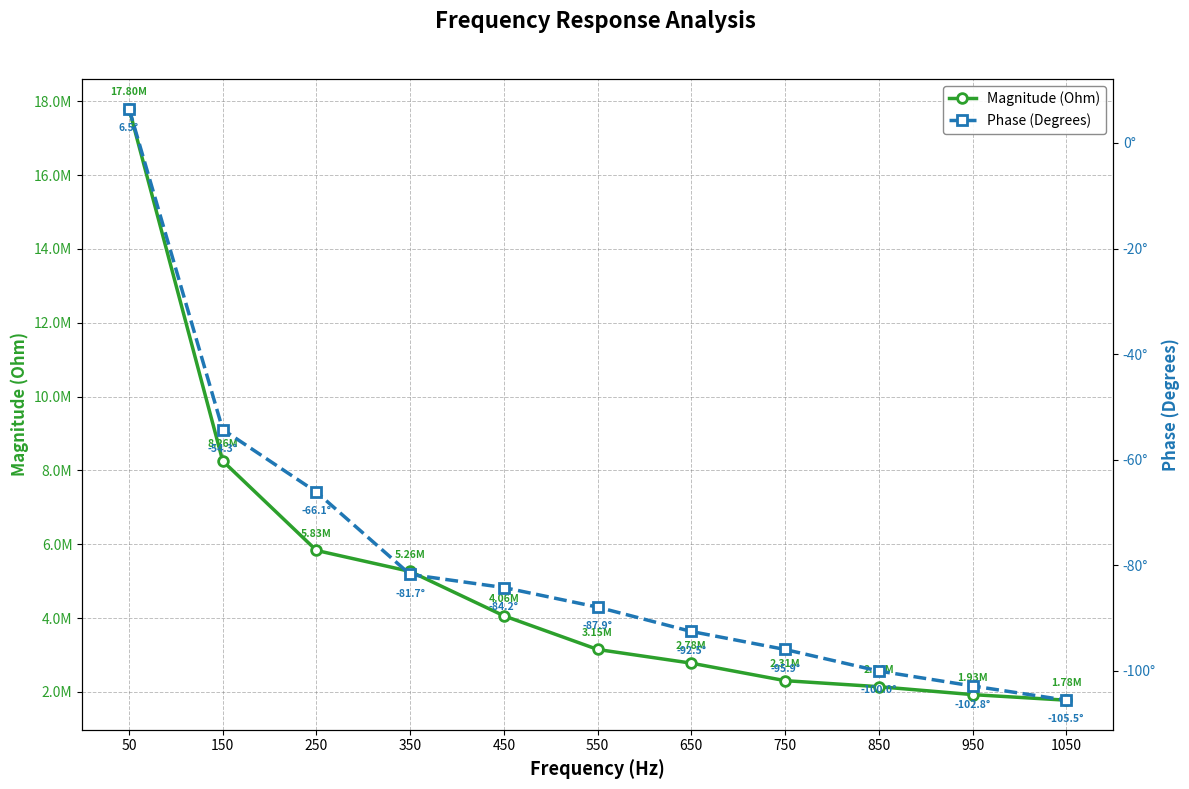

At how many categories does at least one series exceed 1433843?

11